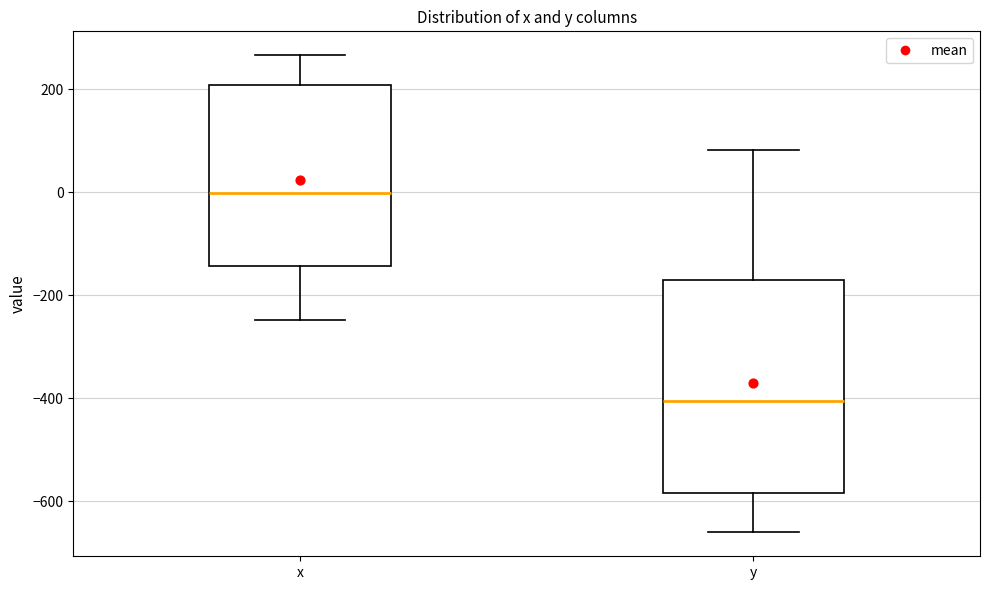

Which box's median line is the highest?

x